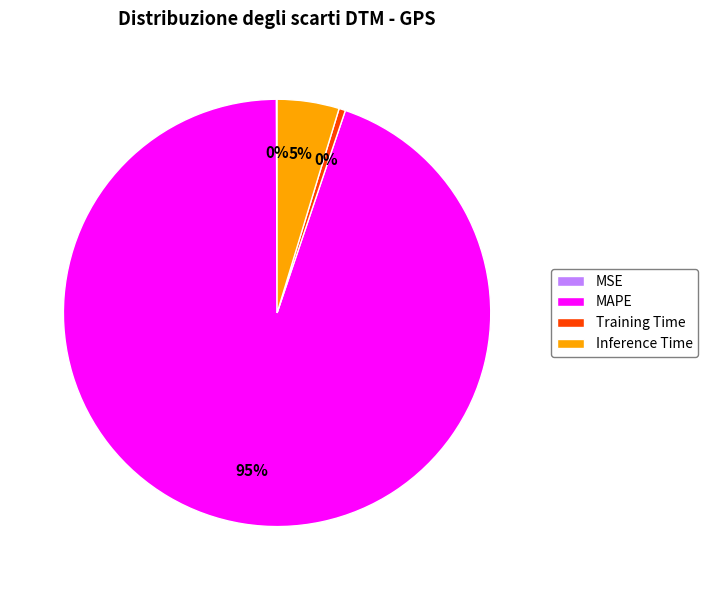

The Inference Time slice represents 12% of the pie. True or false?

False